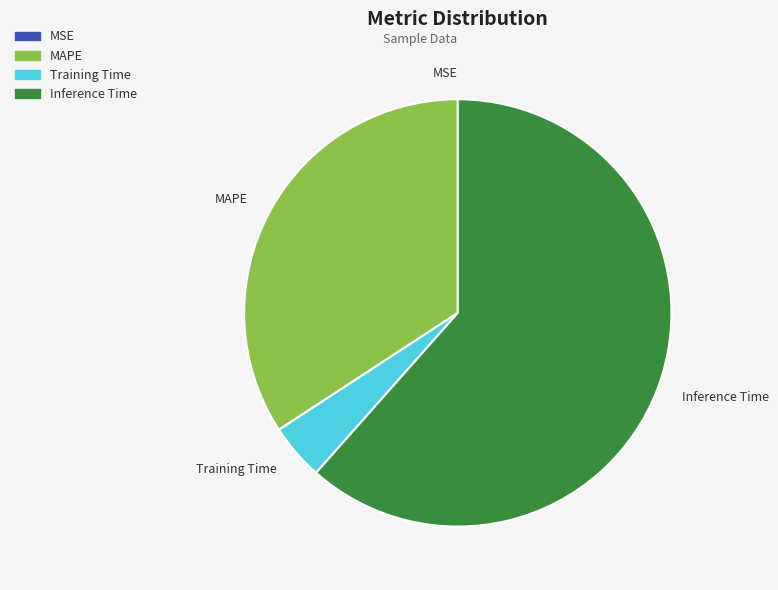

Which category has the biggest portion of the pie?

Inference Time